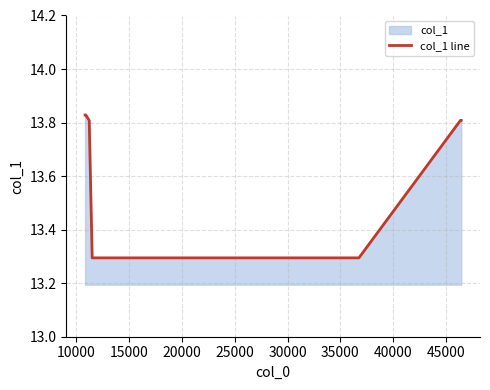

How many lines are shown in the chart?

1